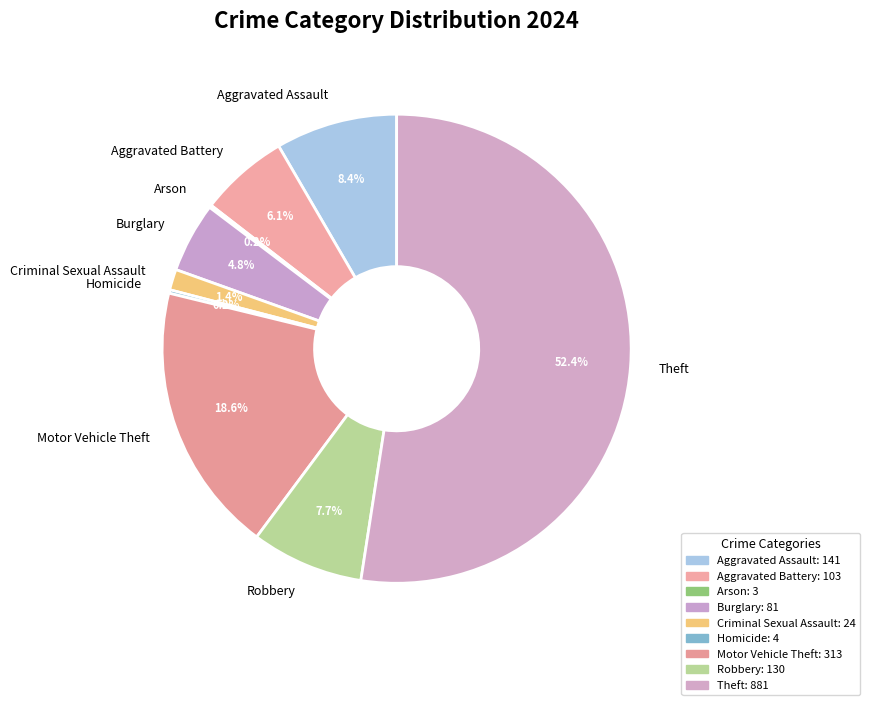

What is the ratio of the value at Theft to the value at Burglary?

10.9